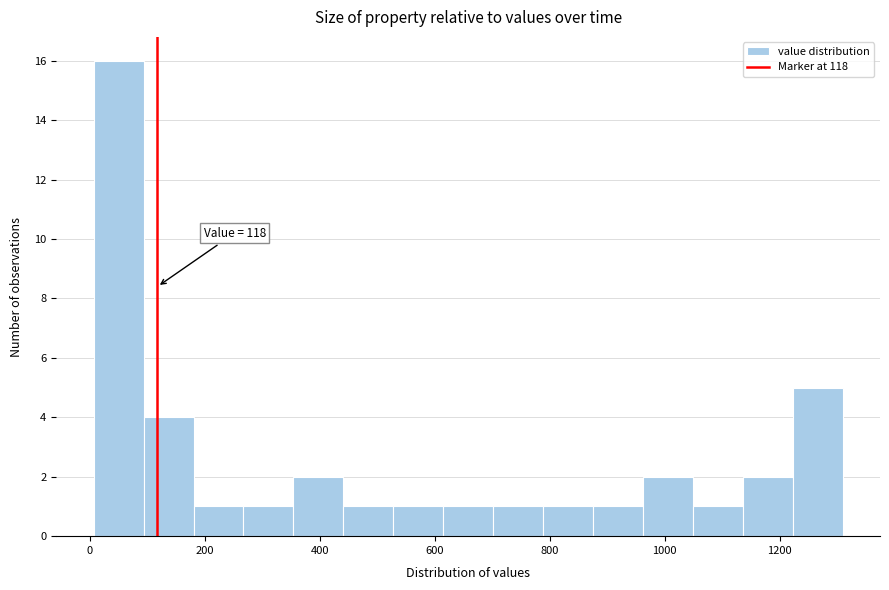

Which range on the x-axis has the tallest bar?

0 to 100